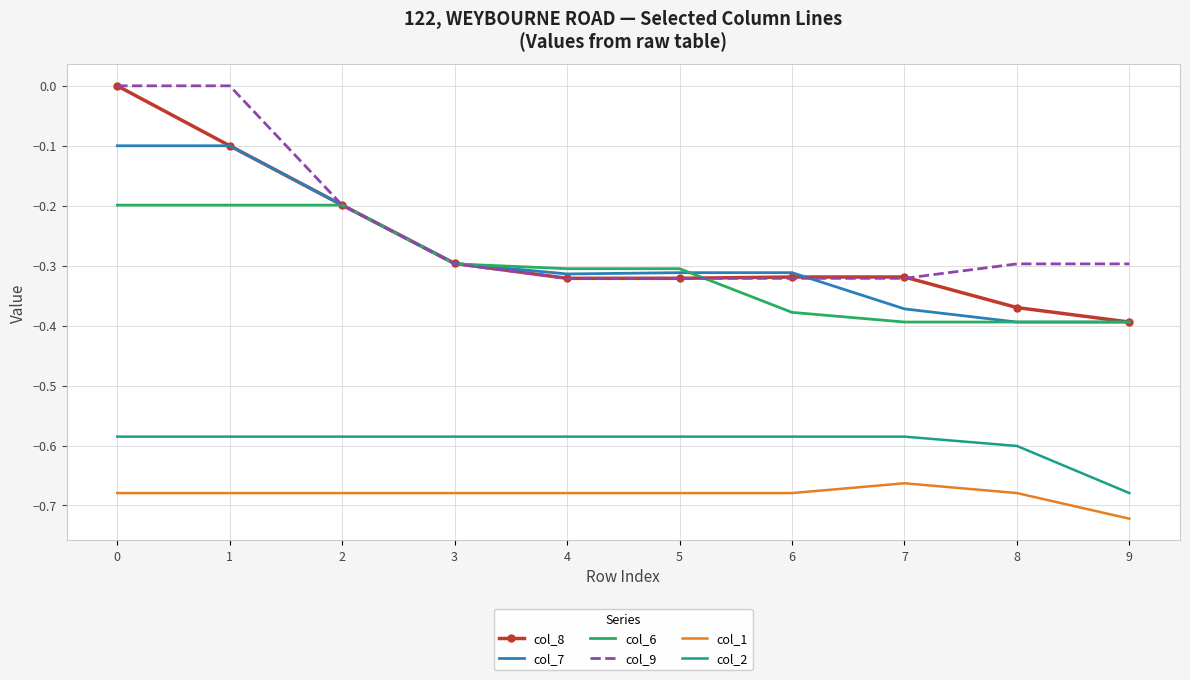

True or false: col_1 has a value of -1.1 at 6.

False